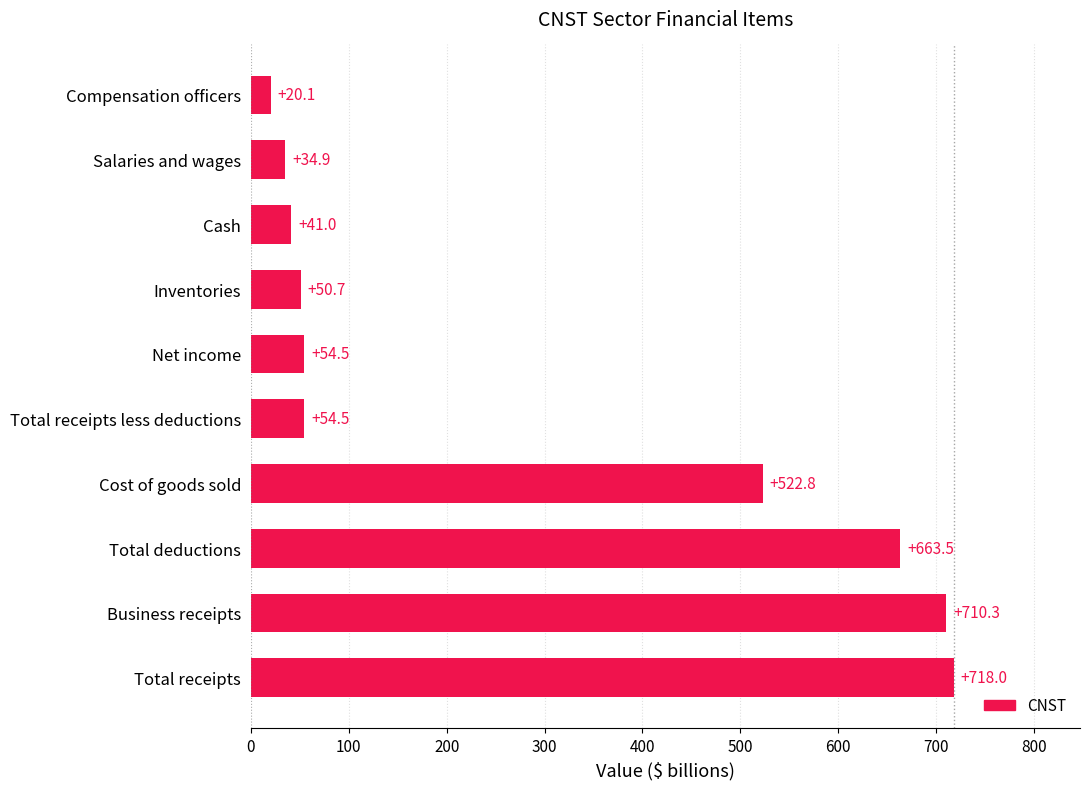

The value at Cost of goods sold is 711.0. True or false?

False